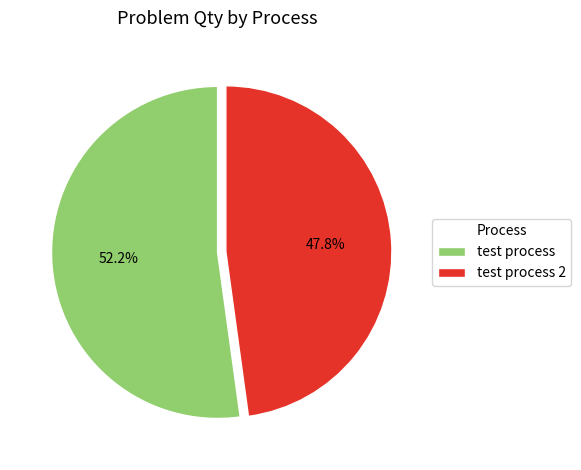

Rank the categories by value from highest to lowest.

test process, test process 2